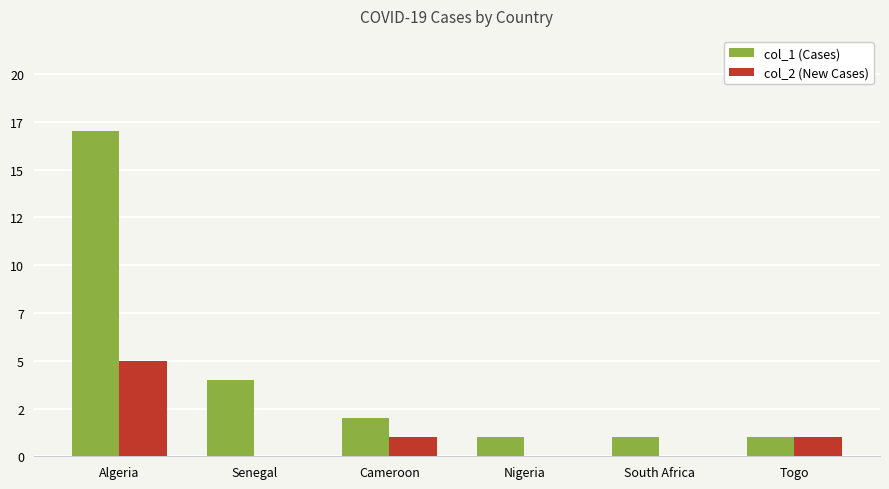

Which label corresponds to the smallest value in the chart?

Senegal